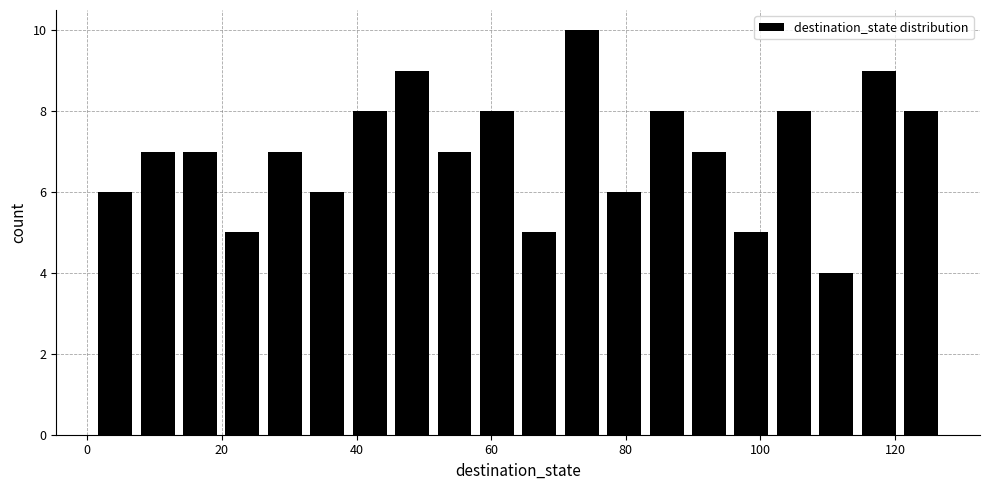

Around what value on the x-axis is the tallest bar? Give the approximate position of its centre, as read against the axis.

74